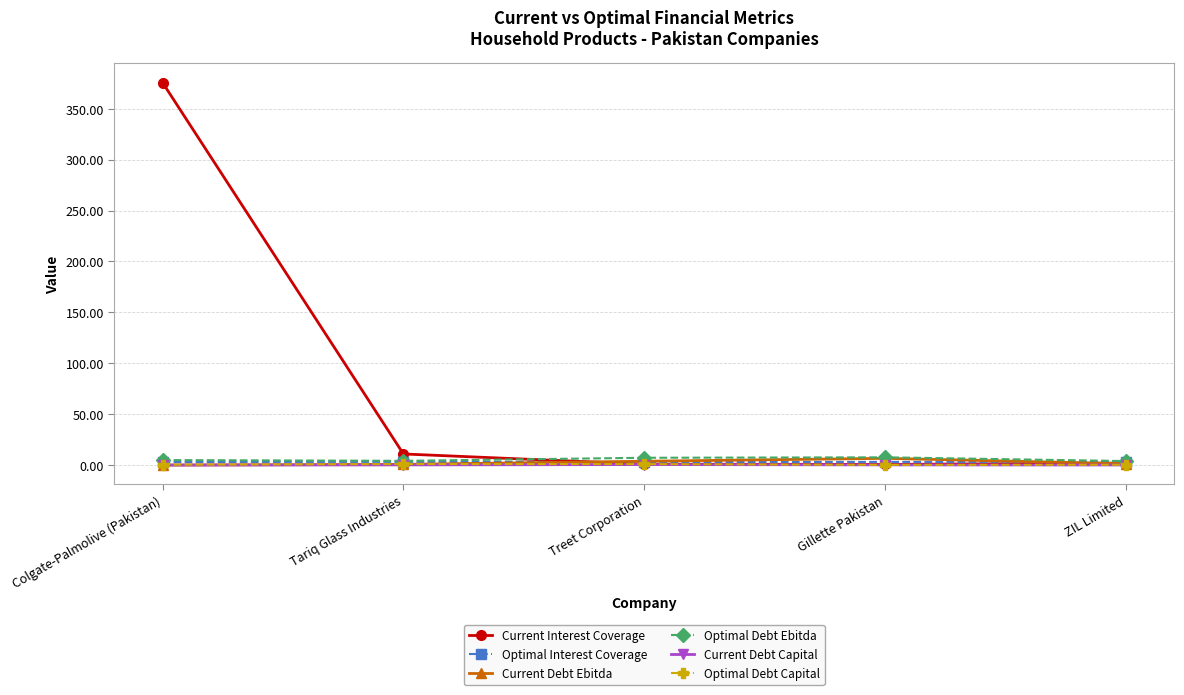

At how many categories does at least one series exceed 105?

1